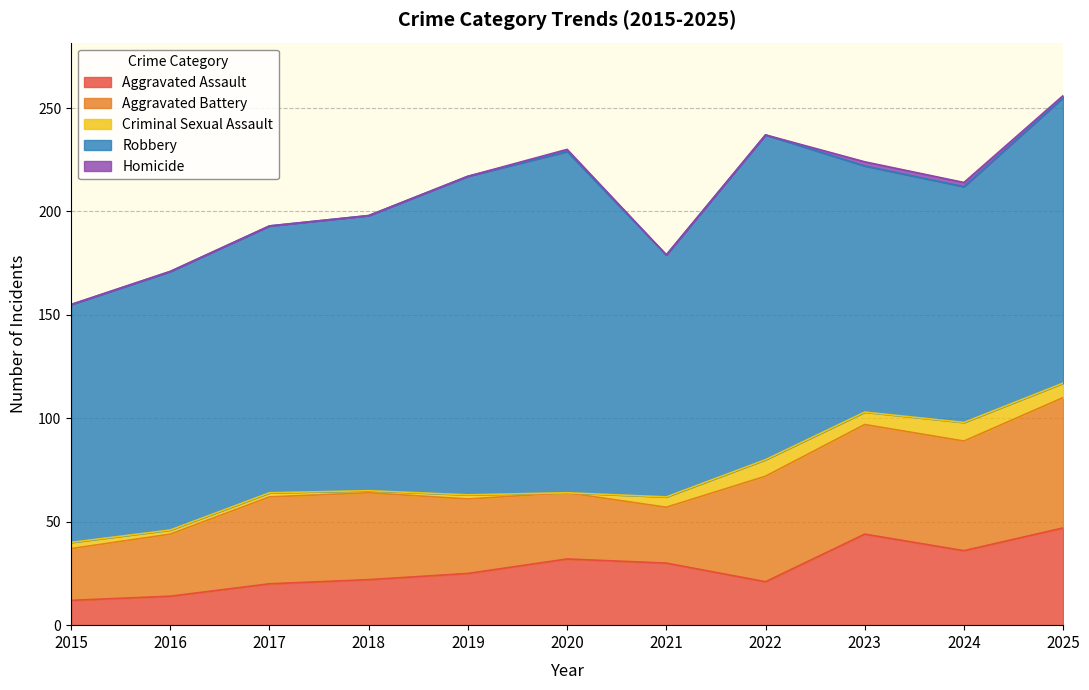

What is the total value across all series at 2022?

237